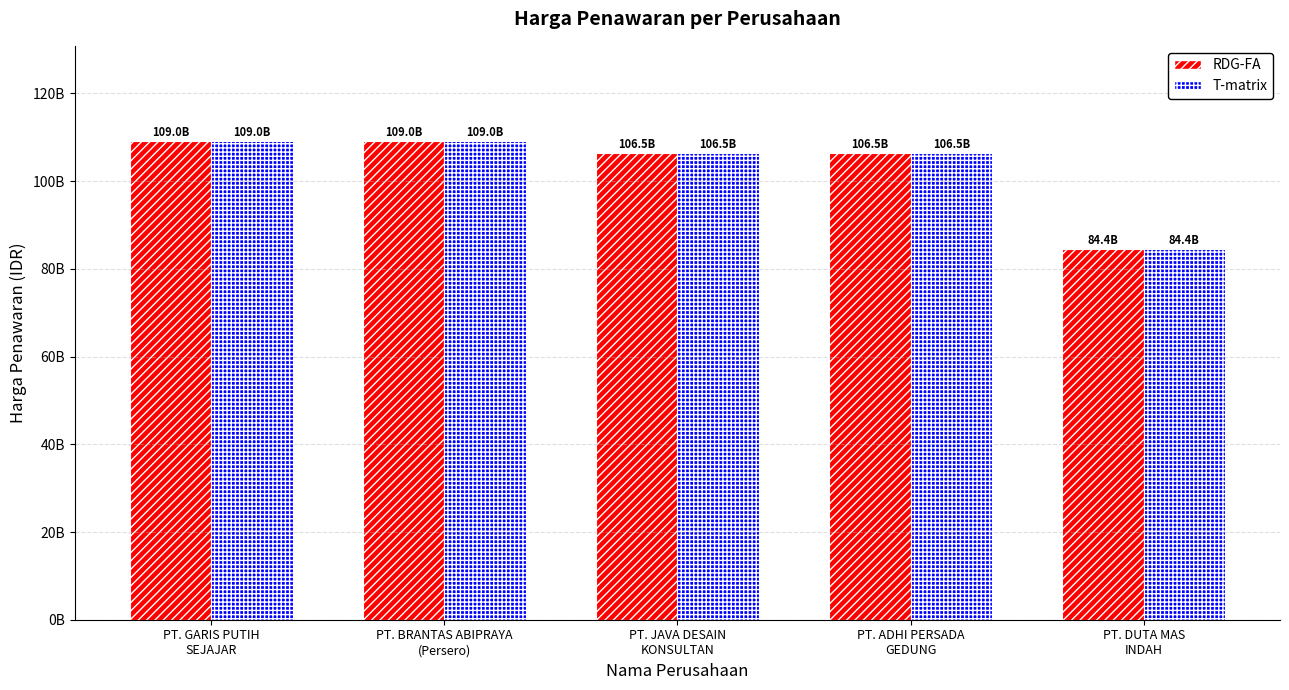

Where is RDG-FA nearest to the value 96728525715?

PT. JAVA DESAIN
KONSULTAN